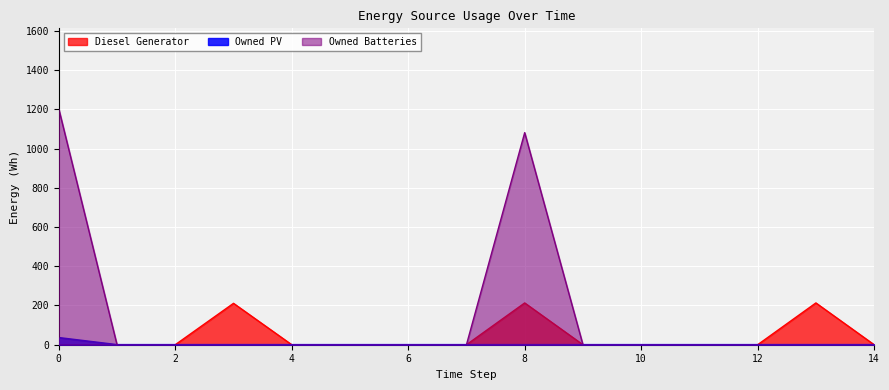

At which category is the sum across all series the highest?

8